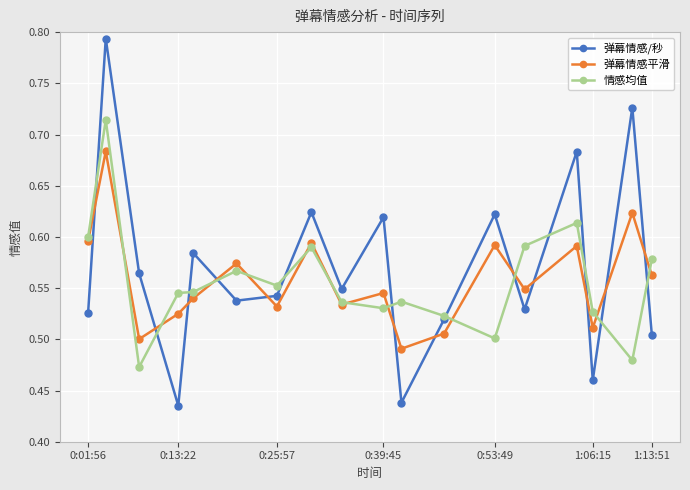

How many interior local valleys does the 弹幕情感平滑 series have?

6